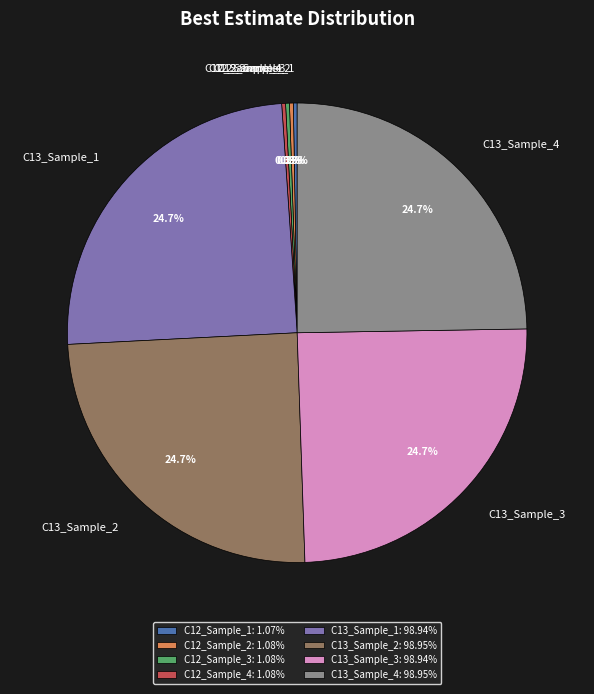

How much of the chart is everything except C13_Sample_3?

75.3%